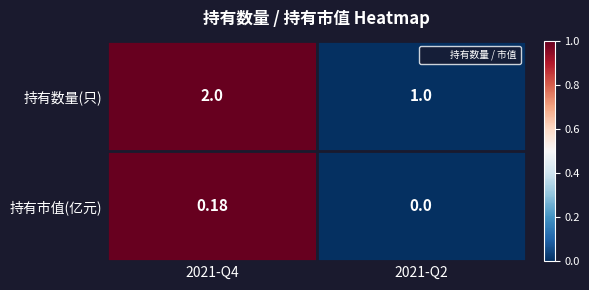

At which category is the sum across all series the highest?

2021-Q4